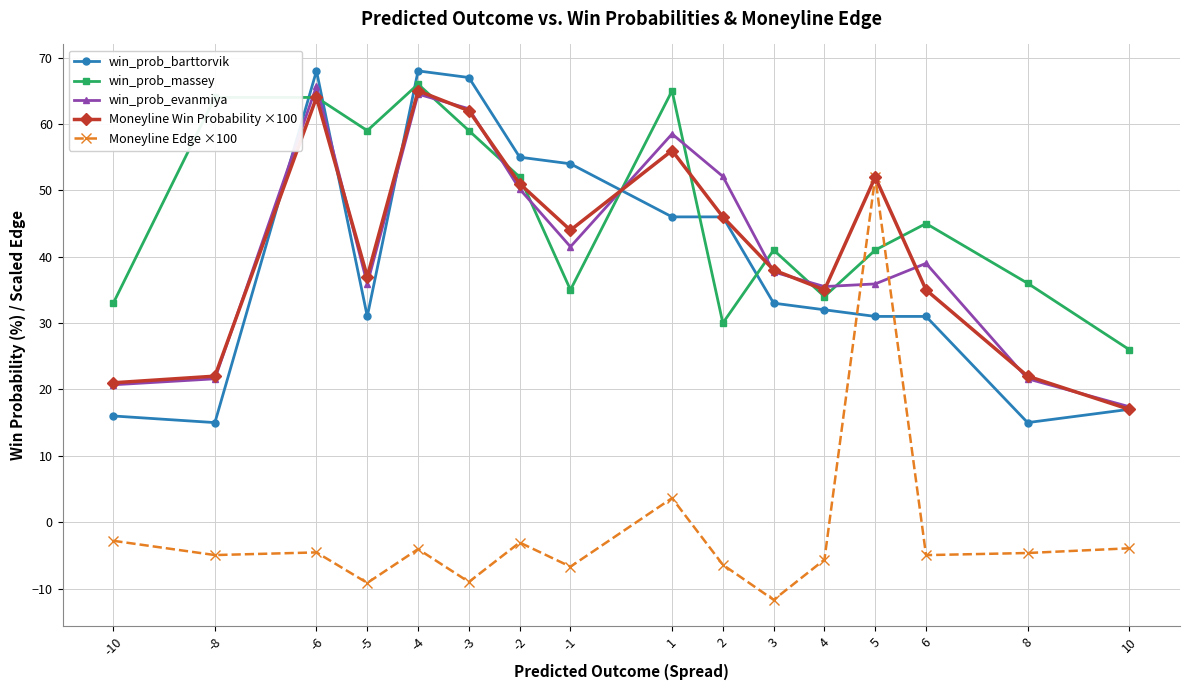

At how many categories does at least one series exceed 9?

16